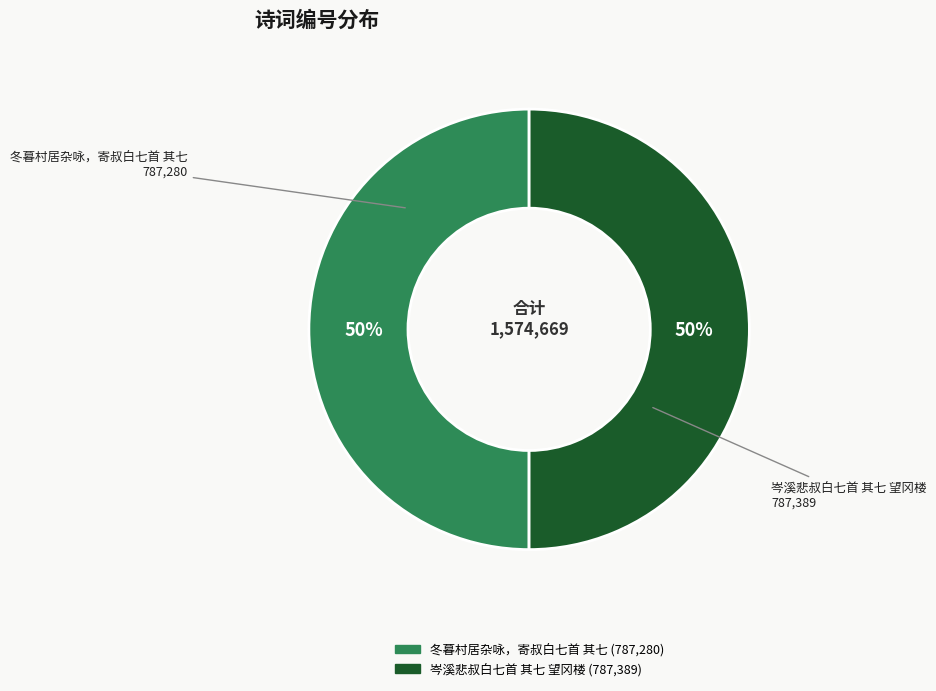

What percentage is the 岑溪悲叔白七首 其七 望冈楼 slice, to the nearest percent?

50%